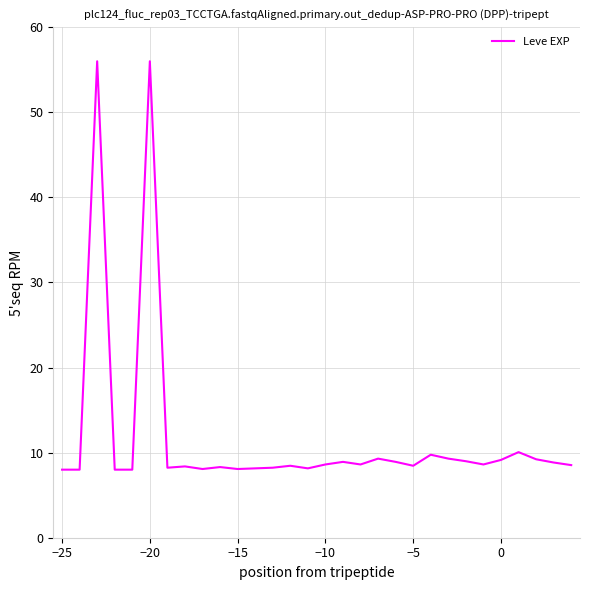

What is the maximum value shown in the chart?

56.0